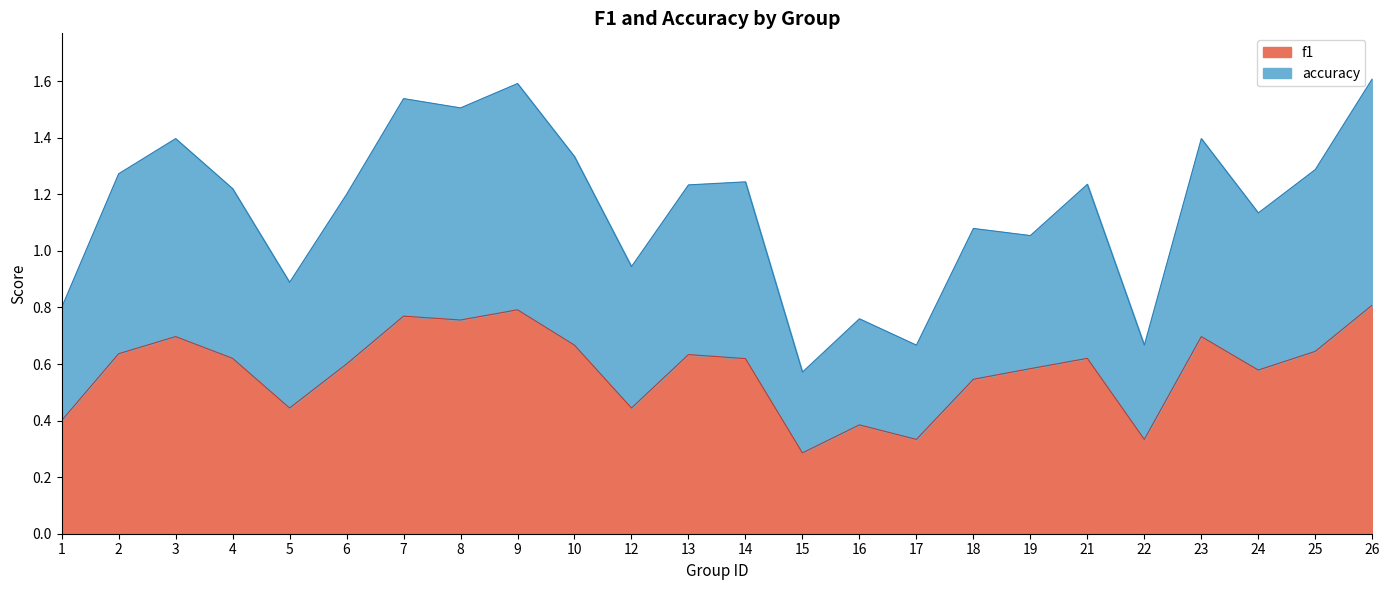

How many categories are shown in the chart?

24